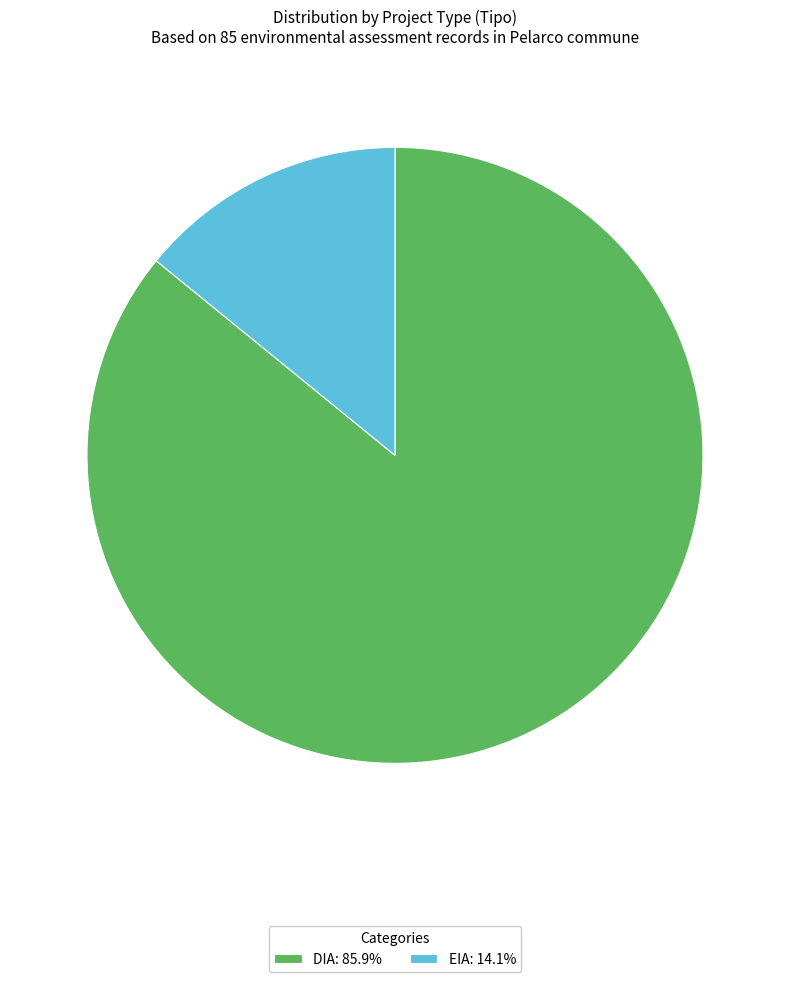

Does DIA account for over 50% of the chart?

Yes